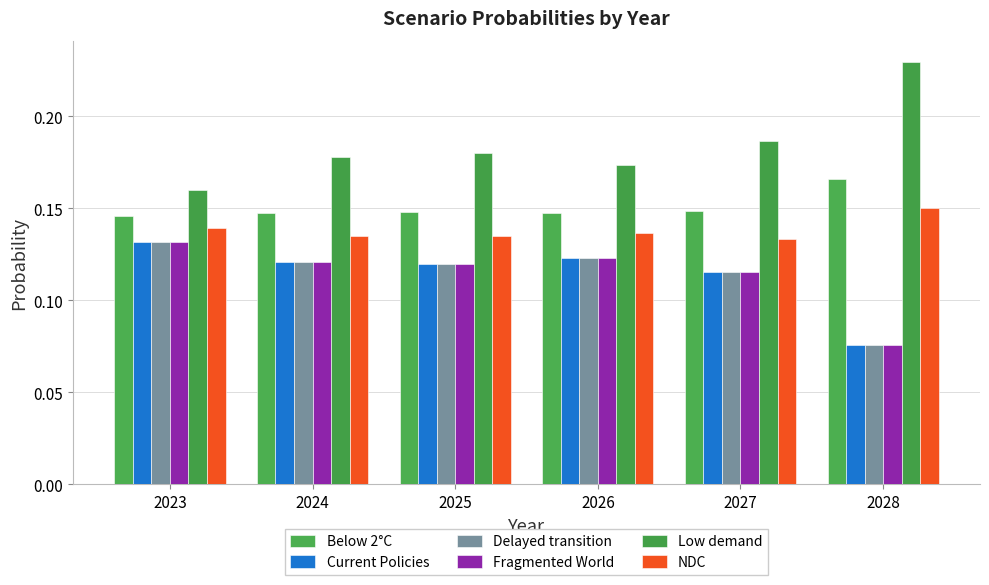

Which has a higher value, 2027 or 2026?

2027